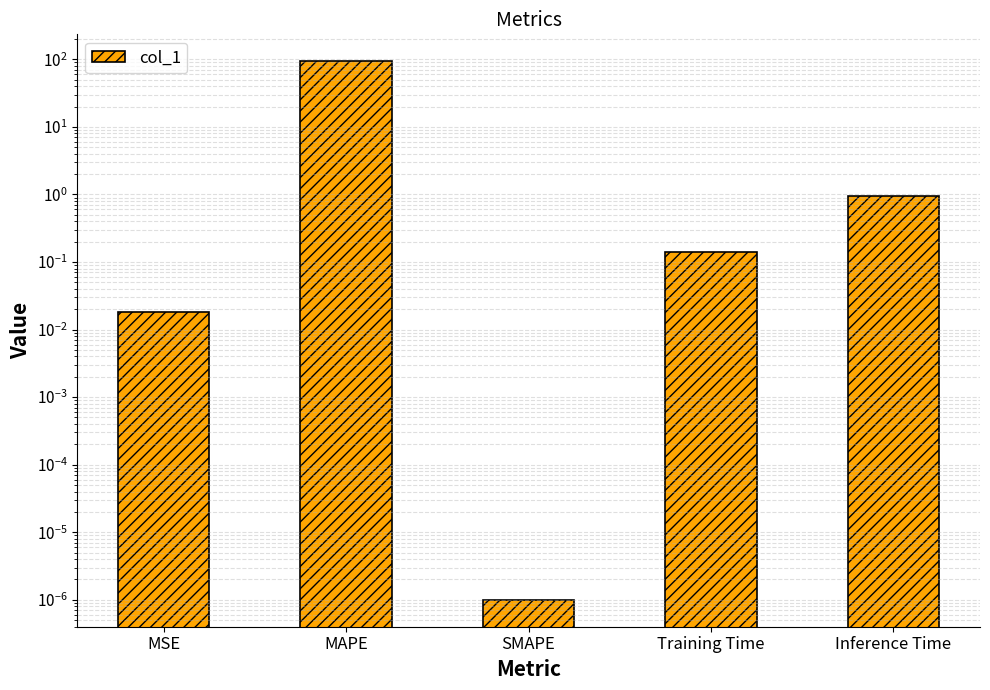

List the labels in order of value, largest first.

MAPE, Inference Time, Training Time, MSE, SMAPE